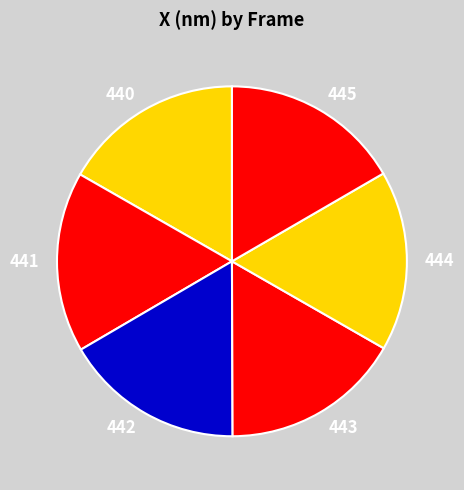

Is it true that 440 is 17% of the pie?

True